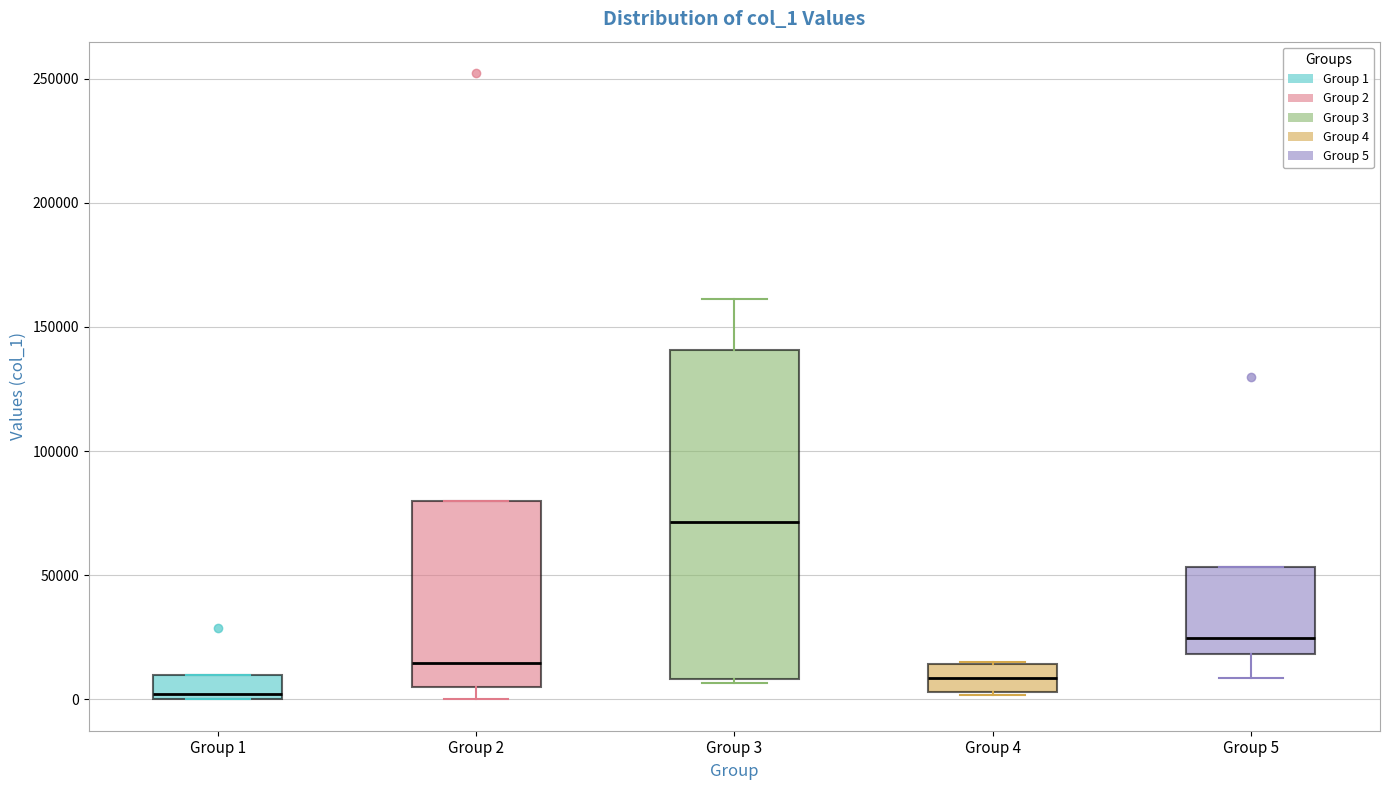

Which box's median line is the lowest?

Group 1